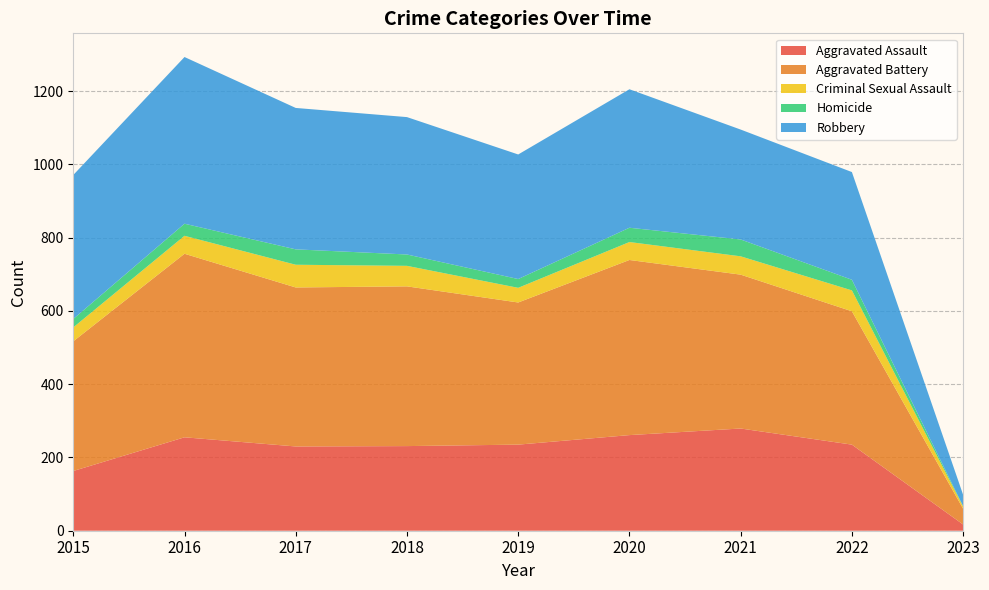

Reading left to right, what are all the values shown in this chart?

Aggravated Assault: 163	255	230	231	235	261	279	235	17
Aggravated Battery: 354	501	434	436	388	478	420	364	43
Criminal Sexual Assault: 38	49	62	56	40	49	50	57	6
Homicide: 23	33	42	31	24	39	46	29	1
Robbery: 393	455	386	375	340	378	300	294	31